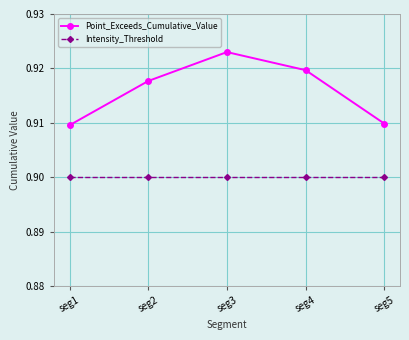

At which category does the chart reach its peak across all series?

seg3